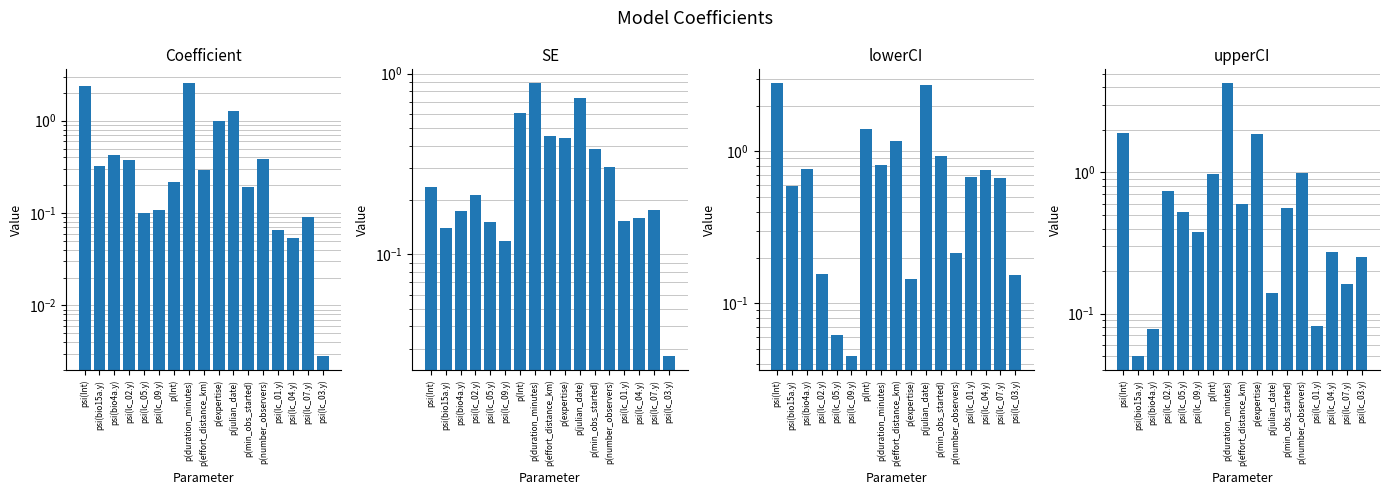

How many groups of bars are there?

17